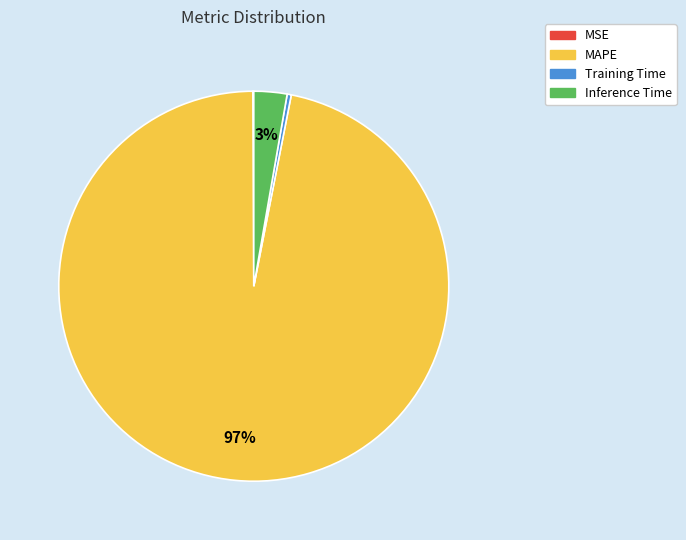

The Inference Time slice represents 10% of the pie. True or false?

False